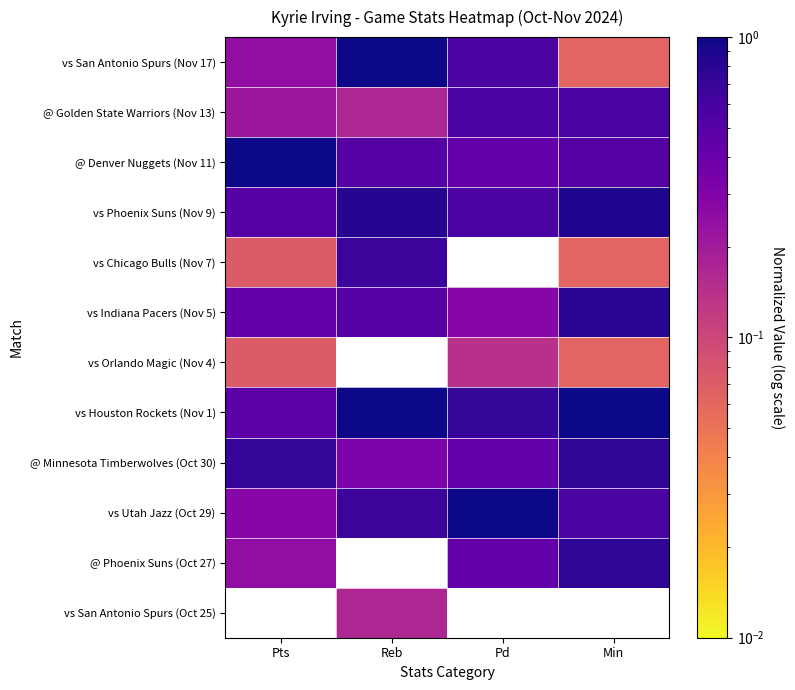

Reading right to left, extract all data points from this chart.

vs San Antonio Spurs (Oct 25): Min=0.0	Pd=0.0	Reb=0.2	Pts=0.0
@ Phoenix Suns (Oct 27): Min=0.7	Pd=0.4	Reb=0.0	Pts=0.2
vs Utah Jazz (Oct 29): Min=0.6	Pd=1.0	Reb=0.7	Pts=0.3
@ Minnesota Timberwolves (Oct 30): Min=0.7	Pd=0.4	Reb=0.3	Pts=0.7
vs Houston Rockets (Nov 1): Min=1.0	Pd=0.7	Reb=1.0	Pts=0.5
vs Orlando Magic (Nov 4): Min=0.1	Pd=0.1	Reb=0.0	Pts=0.1
vs Indiana Pacers (Nov 5): Min=0.8	Pd=0.3	Reb=0.5	Pts=0.4
vs Chicago Bulls (Nov 7): Min=0.1	Pd=0.0	Reb=0.7	Pts=0.1
vs Phoenix Suns (Nov 9): Min=0.9	Pd=0.6	Reb=0.8	Pts=0.5
@ Denver Nuggets (Nov 11): Min=0.5	Pd=0.4	Reb=0.5	Pts=1.0
@ Golden State Warriors (Nov 13): Min=0.6	Pd=0.6	Reb=0.2	Pts=0.2
vs San Antonio Spurs (Nov 17): Min=0.1	Pd=0.6	Reb=1.0	Pts=0.2